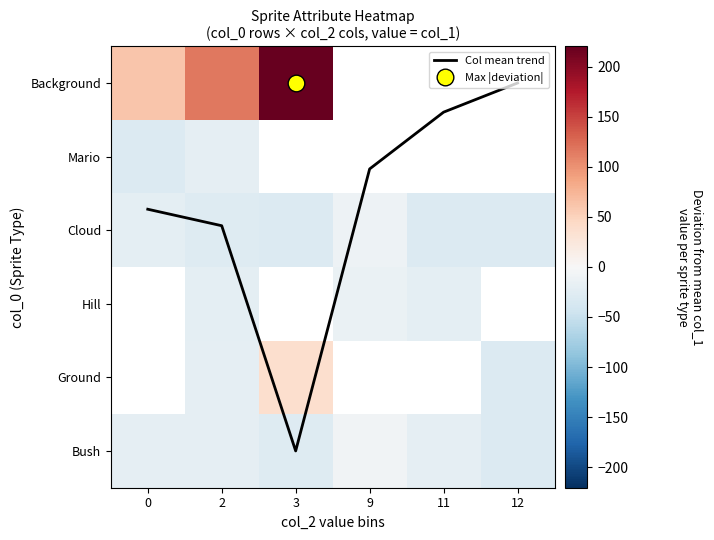

At which label does Cloud reach its minimum?

3